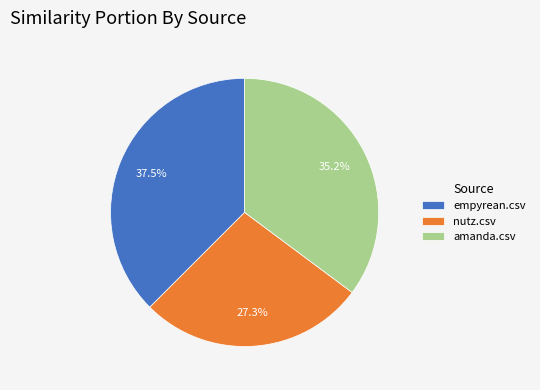

How many slices are in this pie chart?

3